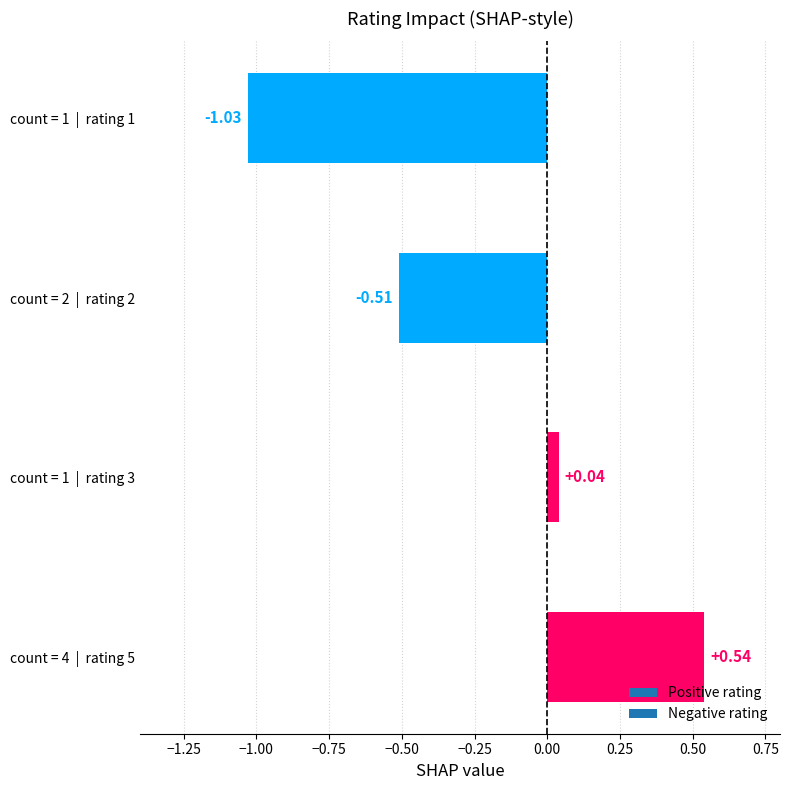

What is the difference between the values at count = 1  |  rating 1 and count = 1  |  rating 3?

1.1